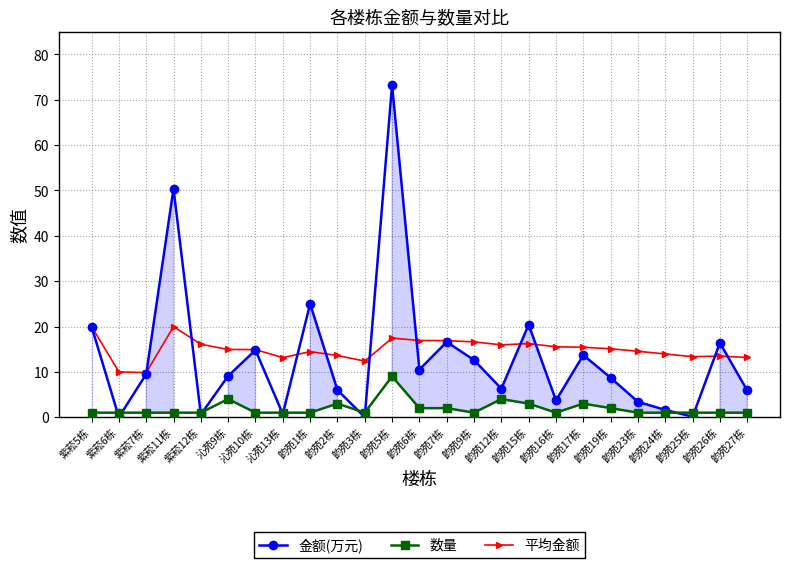

Which series changed the most between 韵苑7栋 and 韵苑25栋?

金额(万元)